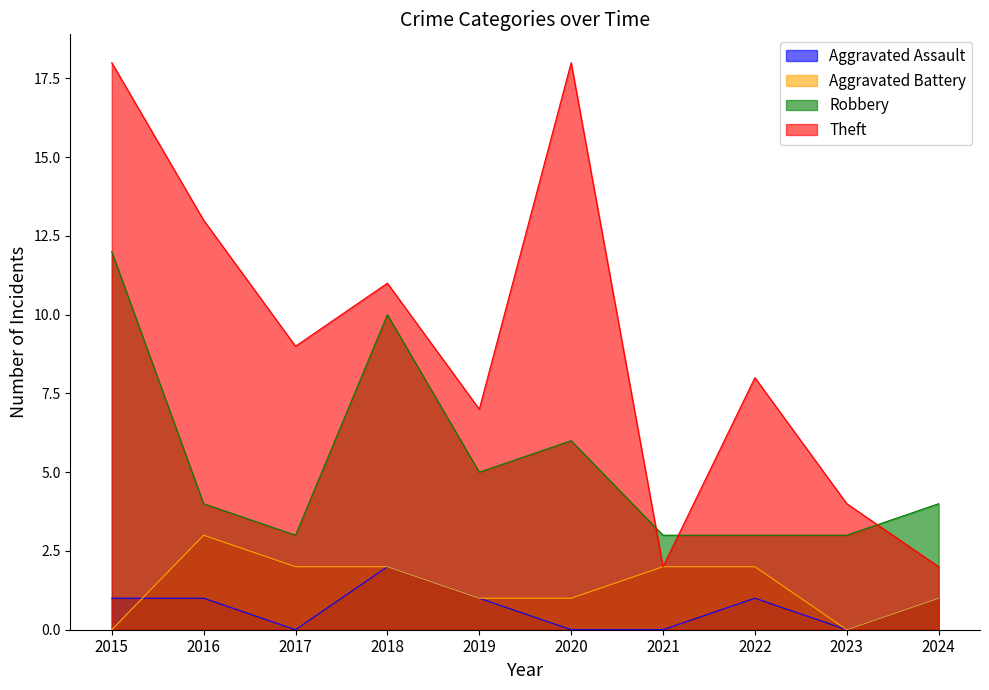

How many times do Aggravated Battery and Aggravated Assault cross each other?

1